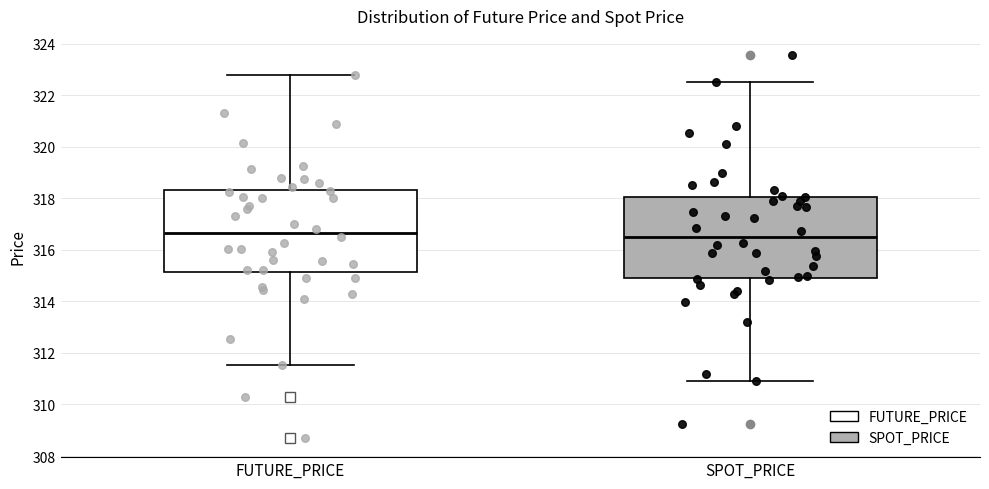

Reading left to right, read every box against the y-axis: the position of its median line, the range the box covers, and the ends of its whiskers. The values are not printed on the chart, so give them approximately, as read against the axis.

FUTURE_PRICE: median 316.6, box 315.2 to 318.4, whiskers 311.6 to 322.8
SPOT_PRICE: median 316.6, box 315.0 to 318.0, whiskers 311.0 to 322.6